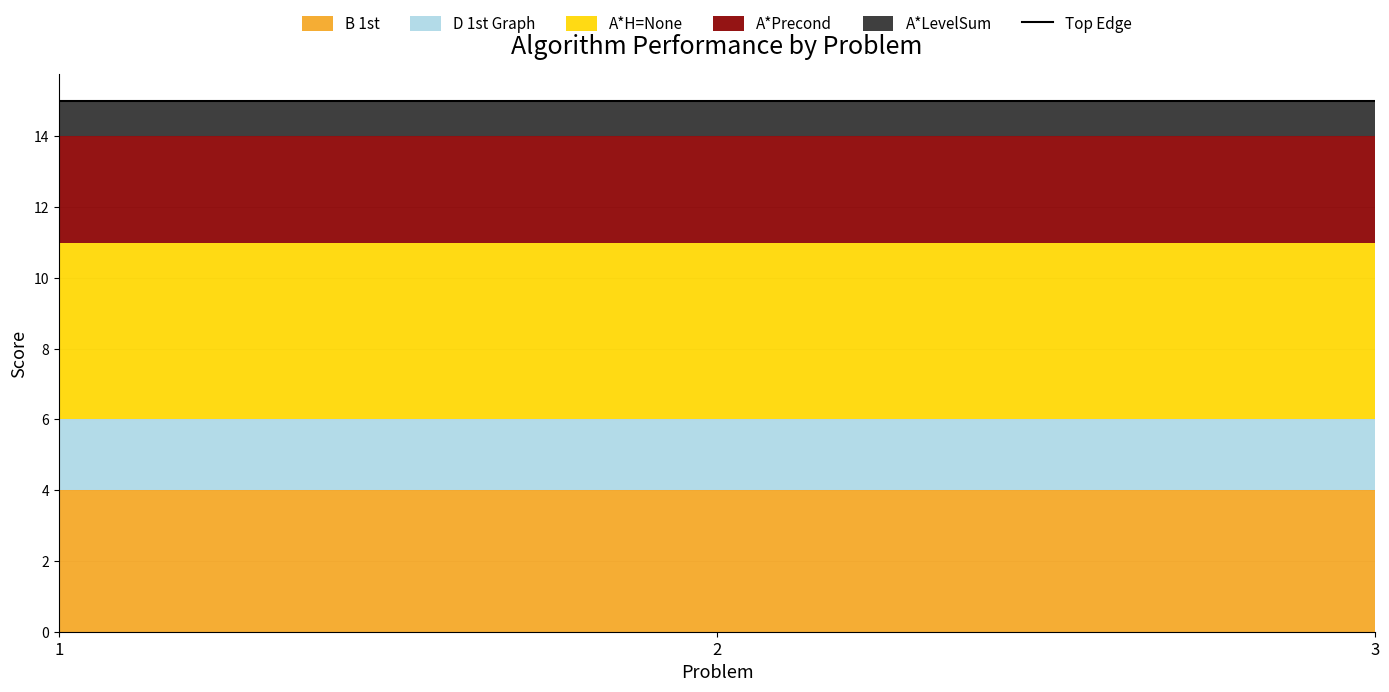

The D 1st Graph series shows 3 at 1. True or false?

False